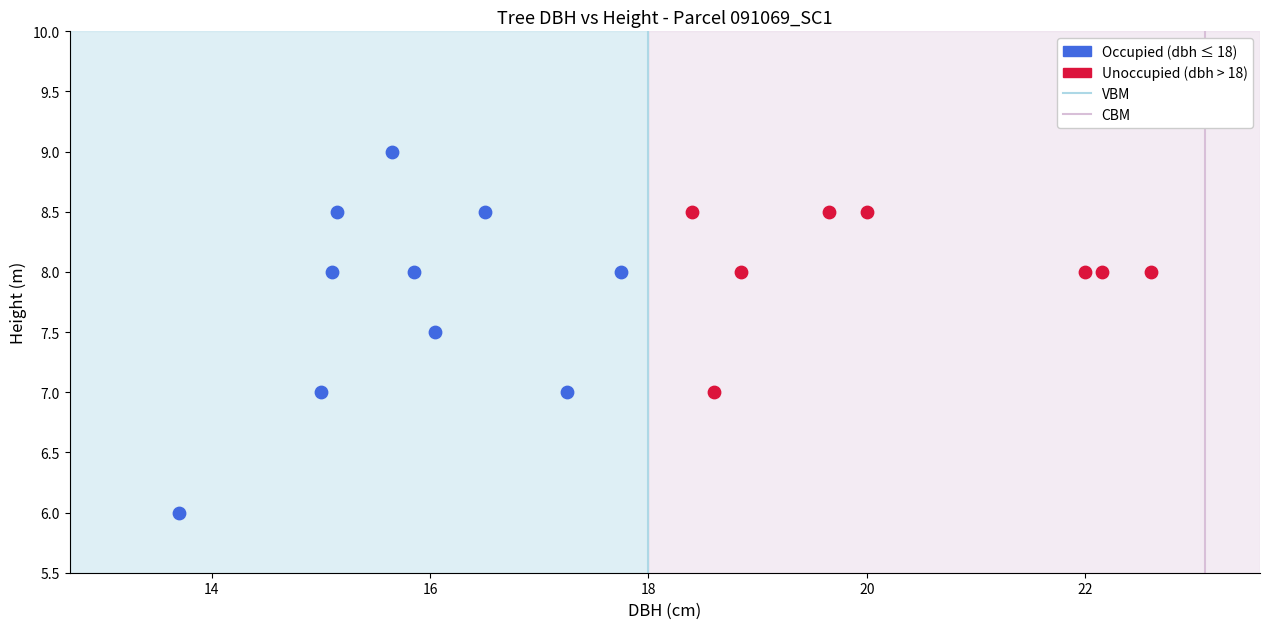

Which series reaches the maximum Y coordinate?

Occupied (dbh ≤ 18)